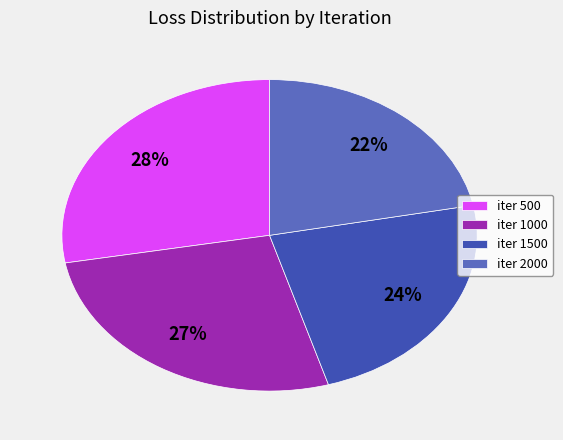

Do iter 1000 and iter 1500 together represent more than half of the pie?

Yes